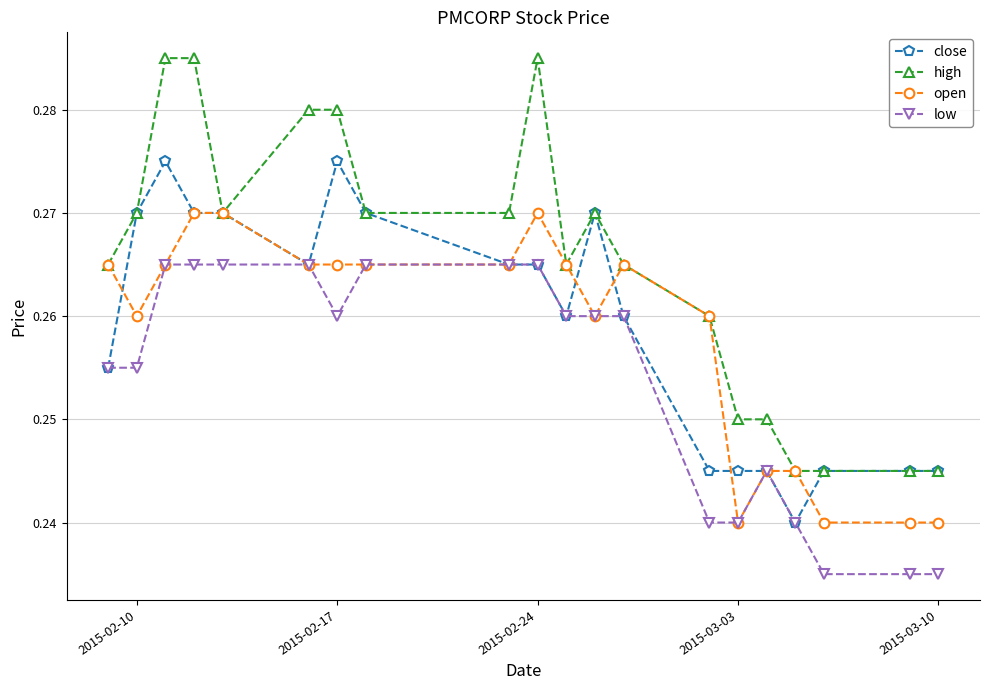

How many close values are between 0 and 1?

20